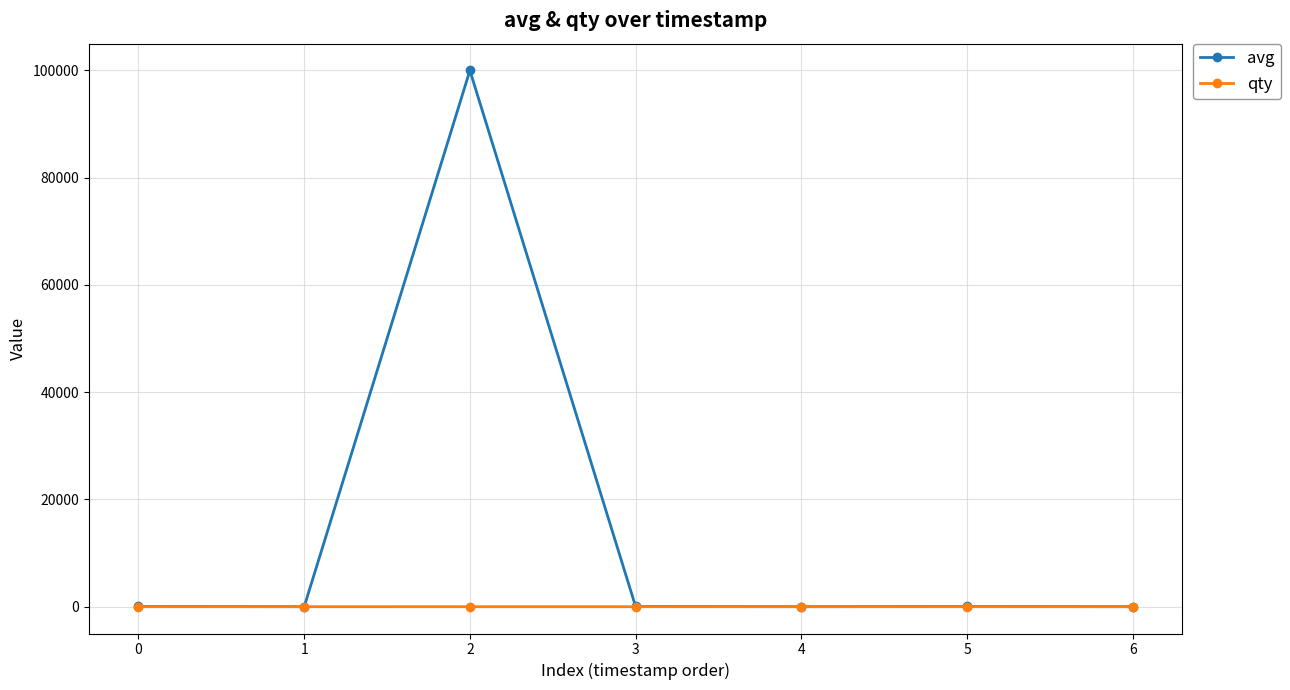

Which label corresponds to the largest value in the chart?

2